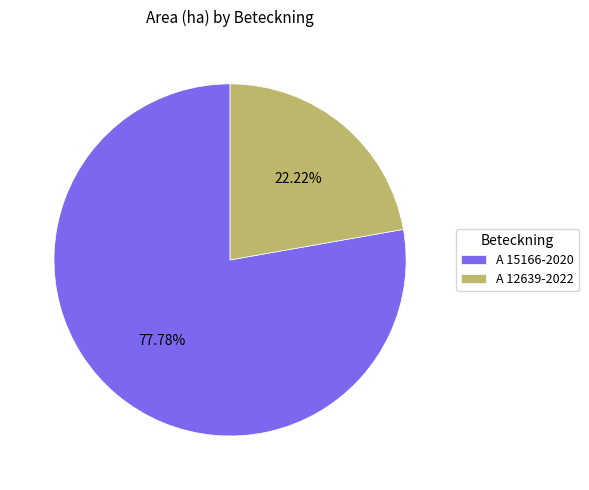

To the nearest percent, what percentage of the pie is A 15166-2020?

78%